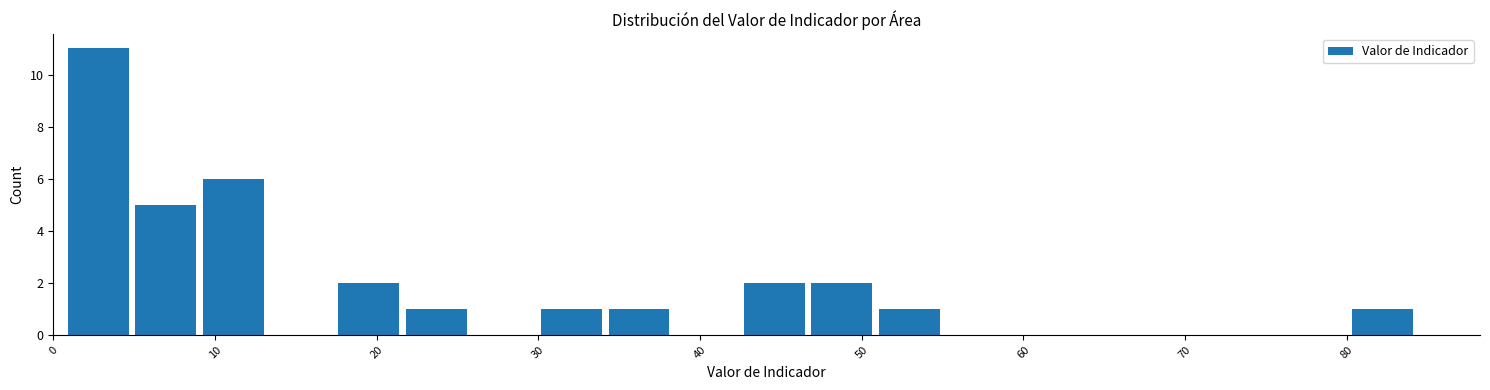

Reading left to right, list every bar in this chart as the range it spans on the x-axis followed by its height. Neither the bar edges nor the heights are printed on the chart, so give them approximately, as read against the axes.

1 to 5: 11
5 to 9: 5
9 to 13: 6
13 to 17: 0
17 to 22: 2
22 to 26: 1
26 to 30: 0
30 to 34: 1
34 to 38: 1
38 to 42: 0
42 to 47: 2
47 to 51: 2
51 to 55: 1
55 to 59: 0
59 to 63: 0
63 to 68: 0
68 to 72: 0
72 to 76: 0
76 to 80: 0
80 to 84: 1